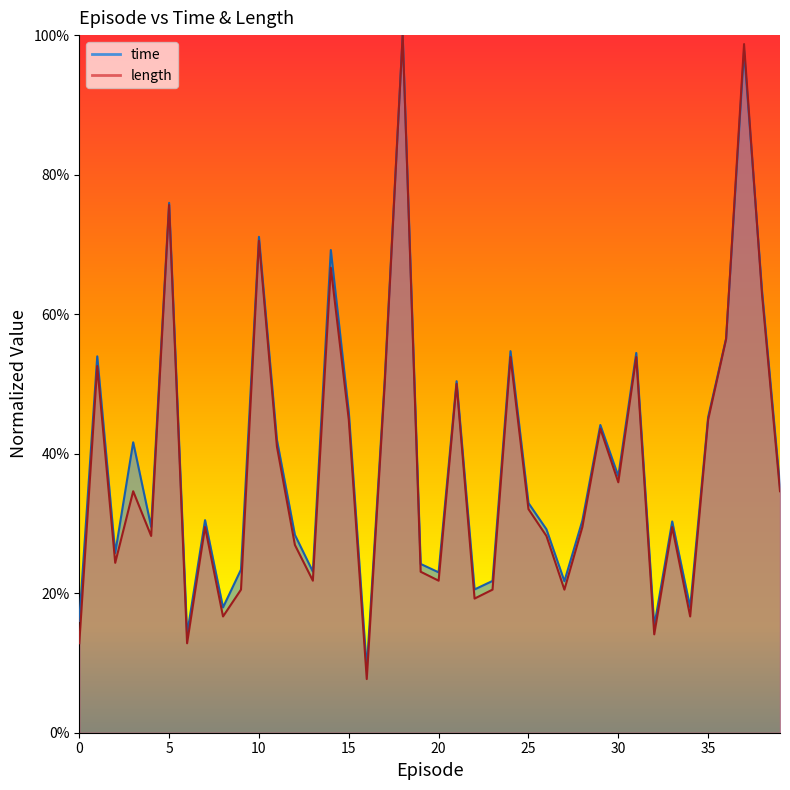

What is the difference between the time values at 3 and 6?

0.3